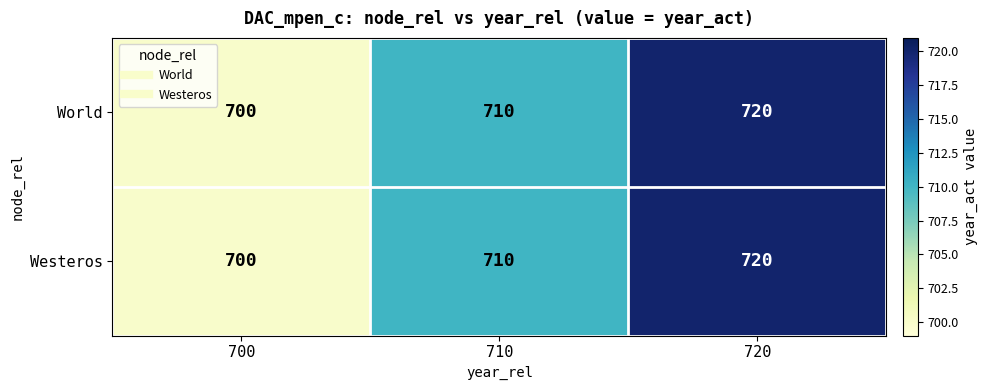

What is the total value across all series at 720?

1440